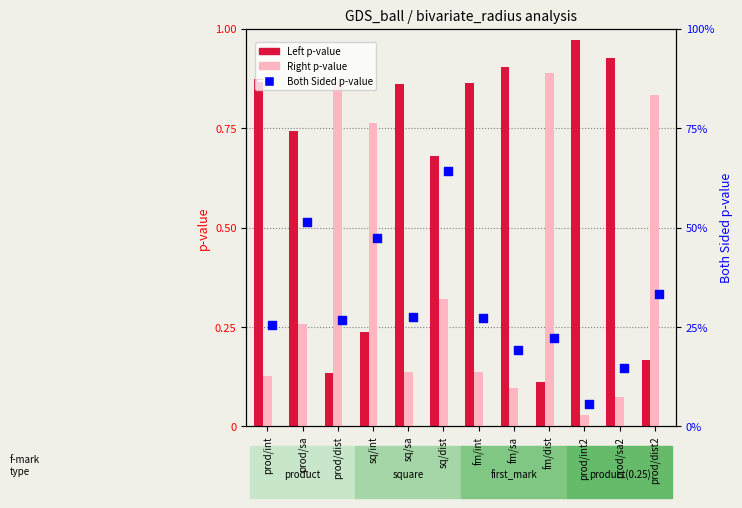

Which series reaches the maximum Y coordinate?

Left p-value